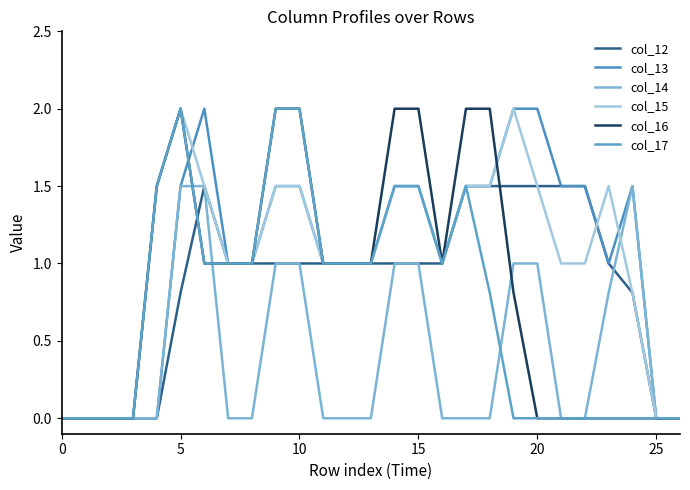

How many lines are shown in the chart?

6